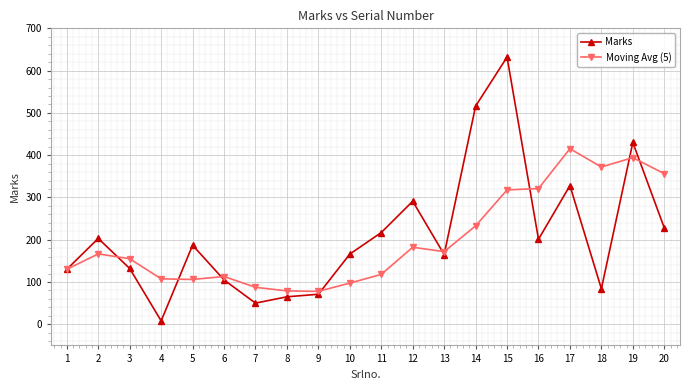

What is the minimum value shown in the chart?

8.0